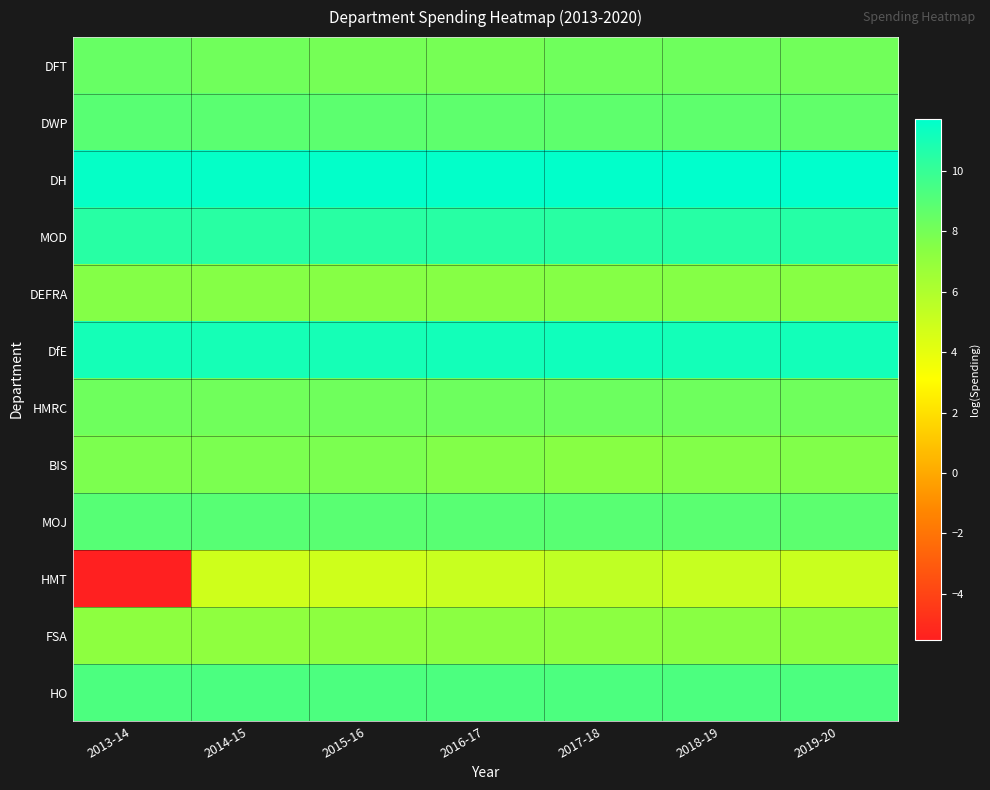

How many distinct data groups are displayed?

12